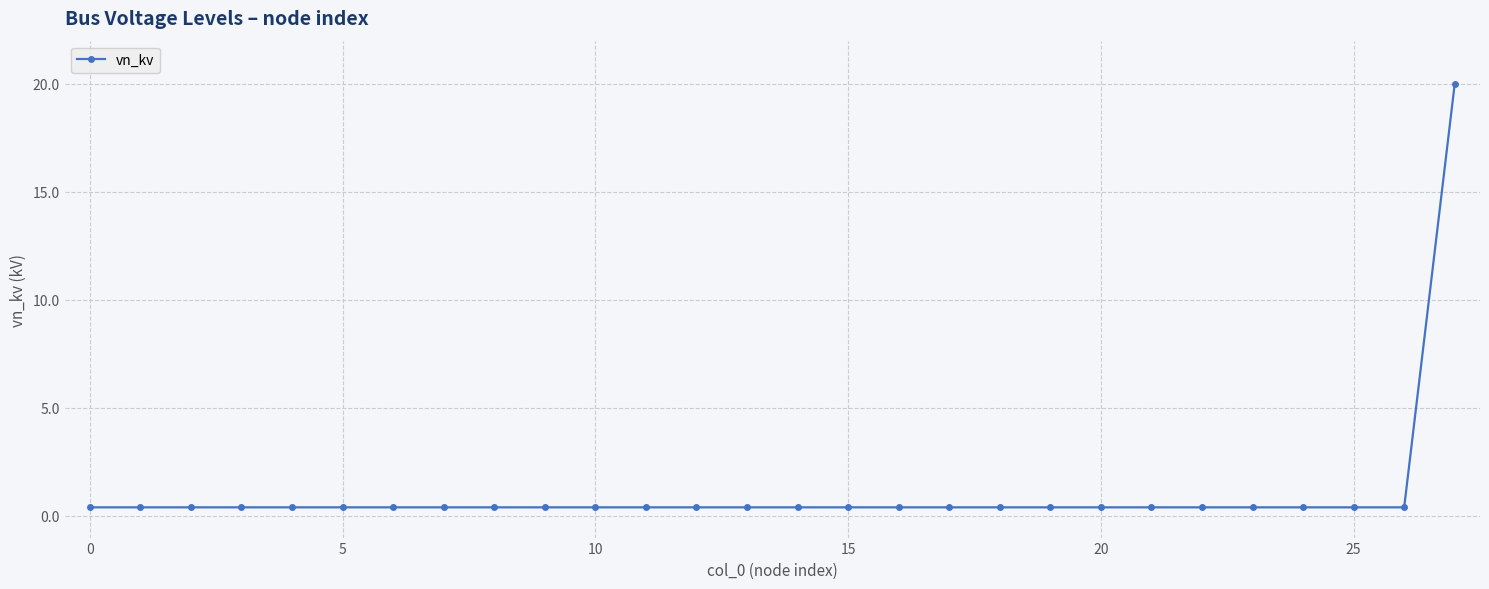

What is the average value?

1.1